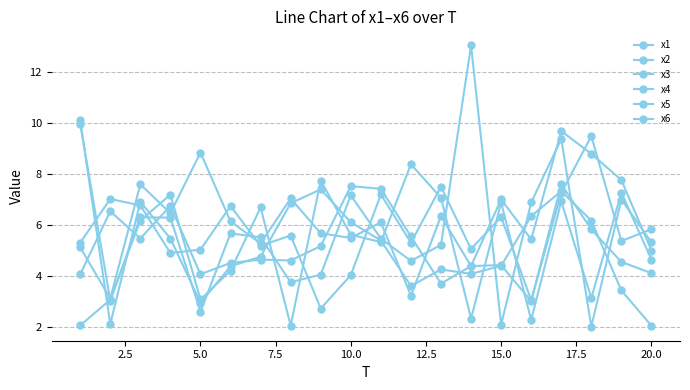

What is the value of the x2 point at the 7th from the left?

6.7